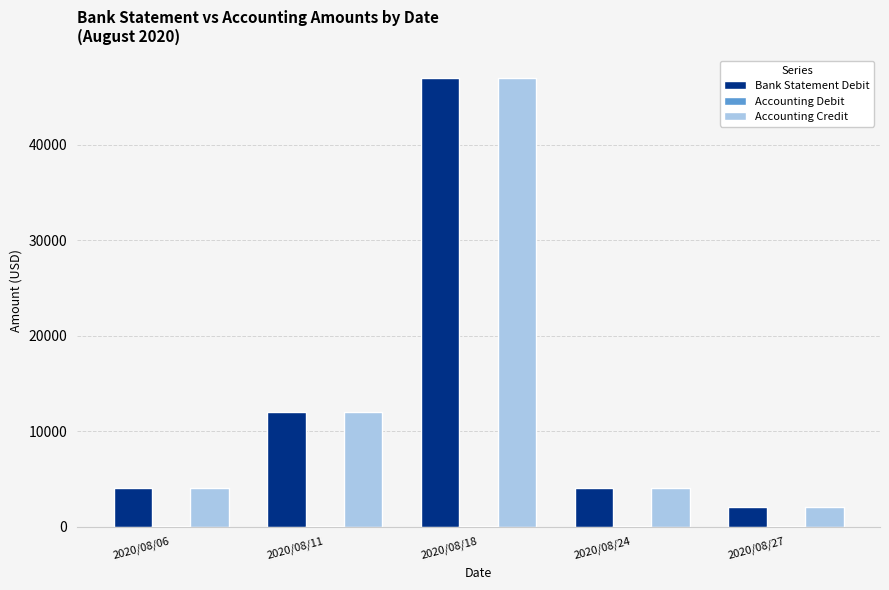

What is the greatest value displayed?

47000.0